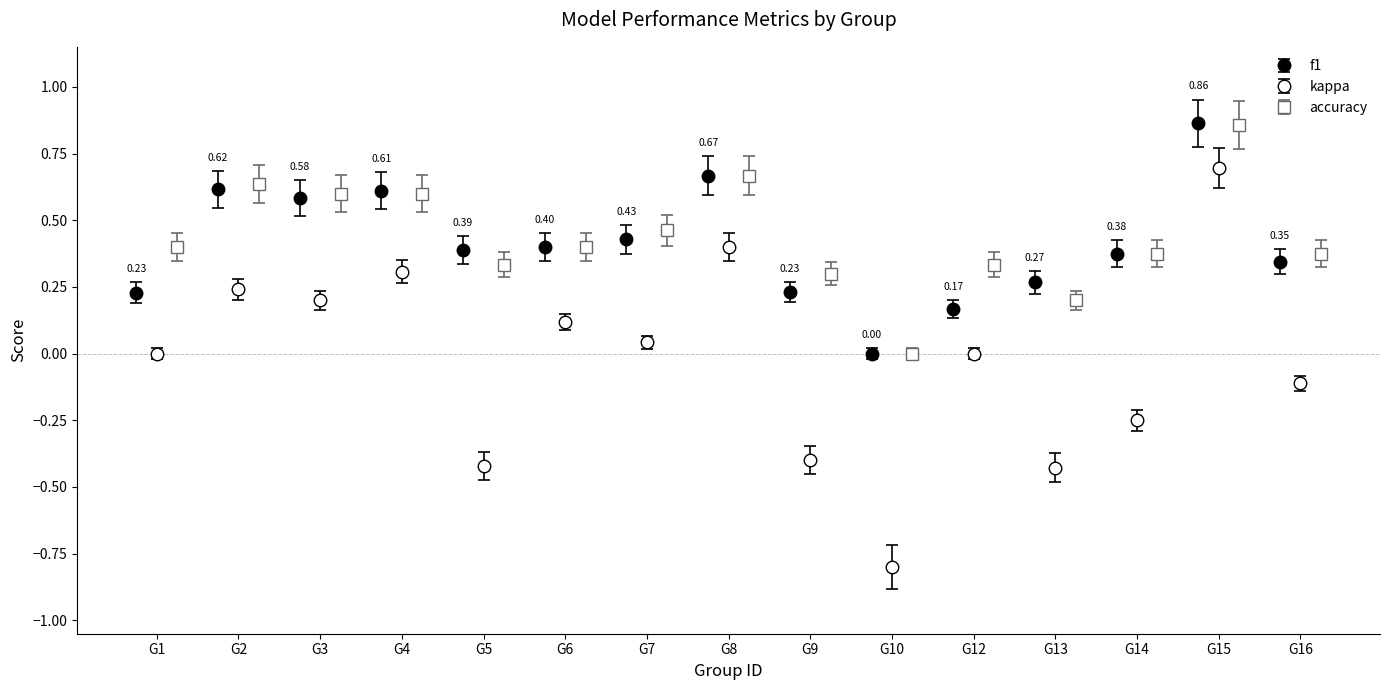

True or false: accuracy has a value of 0.2 at 25.

False